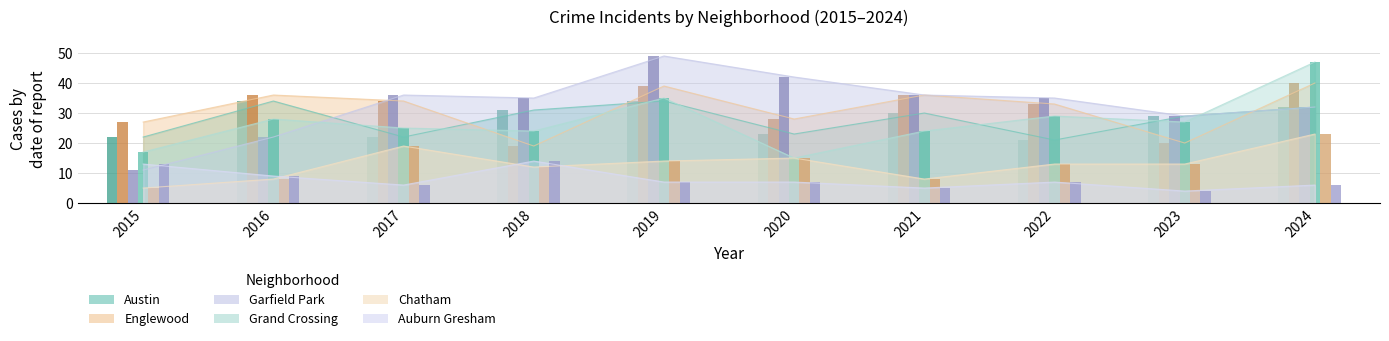

The Englewood series shows 19 at 2018. True or false?

True